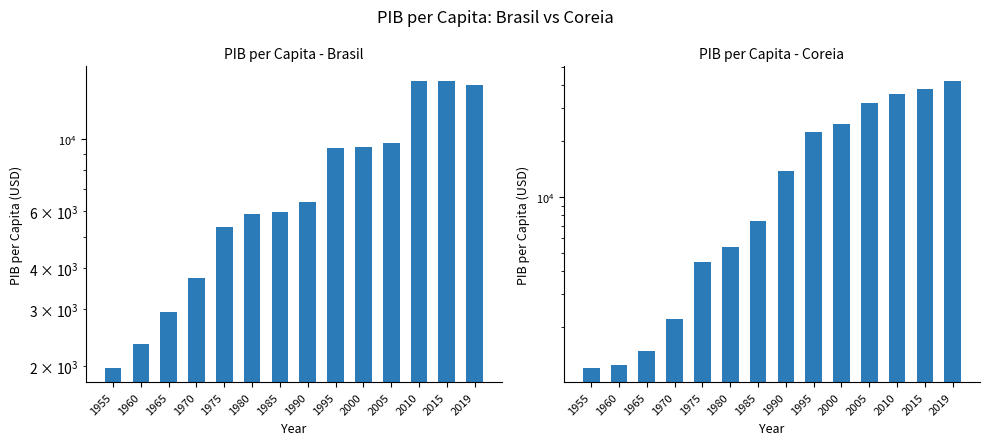

What is the value of the PIB per Capita - Coreia bar at the 5th from the left?

4501.7